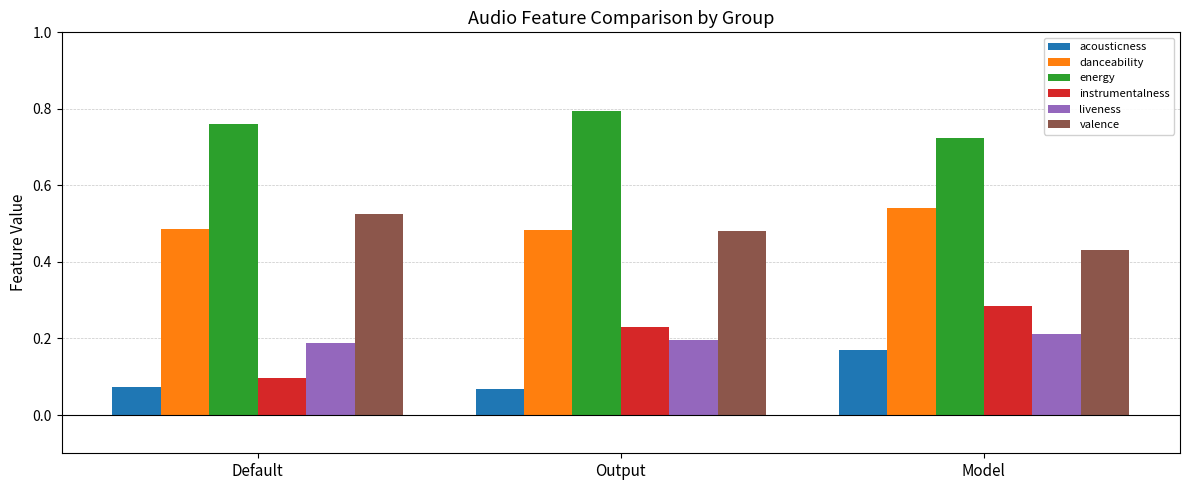

Which series changed the most between Default and Model?

instrumentalness